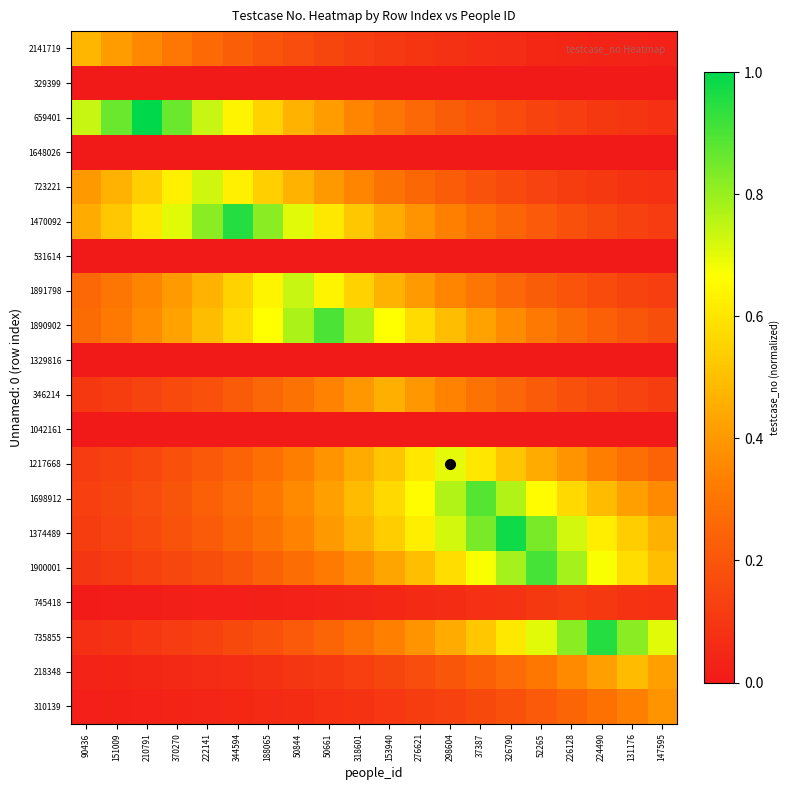

Reading left to right, list all the values displayed in this chart.

2141719: 90436=0.5	151009=0.4	210791=0.4	370270=0.3	222141=0.3	344594=0.2	188065=0.2	50844=0.2	50661=0.1	318601=0.1	153940=0.1	276621=0.1	298604=0.1	37387=0.1	326790=0.1	52265=0.1	226128=0.0	224490=0.0	131176=0.0	147595=0.0
329399: 90436=0.0	151009=0.0	210791=0.0	370270=0.0	222141=0.0	344594=0.0	188065=0.0	50844=0.0	50661=0.0	318601=0.0	153940=0.0	276621=0.0	298604=0.0	37387=0.0	326790=0.0	52265=0.0	226128=0.0	224490=0.0	131176=0.0	147595=0.0
659401: 90436=0.7	151009=0.9	210791=1.0	370270=0.9	222141=0.7	344594=0.6	188065=0.5	50844=0.5	50661=0.4	318601=0.3	153940=0.3	276621=0.3	298604=0.2	37387=0.2	326790=0.2	52265=0.1	226128=0.1	224490=0.1	131176=0.1	147595=0.1
1648026: 90436=0.0	151009=0.0	210791=0.0	370270=0.0	222141=0.0	344594=0.0	188065=0.0	50844=0.0	50661=0.0	318601=0.0	153940=0.0	276621=0.0	298604=0.0	37387=0.0	326790=0.0	52265=0.0	226128=0.0	224490=0.0	131176=0.0	147595=0.0
723221: 90436=0.4	151009=0.5	210791=0.5	370270=0.6	222141=0.7	344594=0.6	188065=0.5	50844=0.5	50661=0.4	318601=0.3	153940=0.3	276621=0.3	298604=0.2	37387=0.2	326790=0.2	52265=0.1	226128=0.1	224490=0.1	131176=0.1	147595=0.1
1470092: 90436=0.4	151009=0.5	210791=0.6	370270=0.7	222141=0.8	344594=0.9	188065=0.8	50844=0.7	50661=0.6	318601=0.5	153940=0.4	276621=0.4	298604=0.3	37387=0.3	326790=0.2	52265=0.2	226128=0.2	224490=0.2	131176=0.1	147595=0.1
531614: 90436=0.0	151009=0.0	210791=0.0	370270=0.0	222141=0.0	344594=0.0	188065=0.0	50844=0.0	50661=0.0	318601=0.0	153940=0.0	276621=0.0	298604=0.0	37387=0.0	326790=0.0	52265=0.0	226128=0.0	224490=0.0	131176=0.0	147595=0.0
1891798: 90436=0.3	151009=0.3	210791=0.3	370270=0.4	222141=0.5	344594=0.5	188065=0.6	50844=0.7	50661=0.6	318601=0.5	153940=0.5	276621=0.4	298604=0.3	37387=0.3	326790=0.3	52265=0.2	226128=0.2	224490=0.2	131176=0.1	147595=0.1
1890902: 90436=0.3	151009=0.3	210791=0.4	370270=0.4	222141=0.5	344594=0.6	188065=0.7	50844=0.8	50661=0.9	318601=0.8	153940=0.7	276621=0.6	298604=0.5	37387=0.4	326790=0.4	52265=0.3	226128=0.3	224490=0.2	131176=0.2	147595=0.2
1329816: 90436=0.0	151009=0.0	210791=0.0	370270=0.0	222141=0.0	344594=0.0	188065=0.0	50844=0.0	50661=0.0	318601=0.0	153940=0.0	276621=0.0	298604=0.0	37387=0.0	326790=0.0	52265=0.0	226128=0.0	224490=0.0	131176=0.0	147595=0.0
346214: 90436=0.1	151009=0.1	210791=0.1	370270=0.2	222141=0.2	344594=0.2	188065=0.3	50844=0.3	50661=0.3	318601=0.4	153940=0.5	276621=0.4	298604=0.3	37387=0.3	326790=0.3	52265=0.2	226128=0.2	224490=0.2	131176=0.1	147595=0.1
1042161: 90436=0.0	151009=0.0	210791=0.0	370270=0.0	222141=0.0	344594=0.0	188065=0.0	50844=0.0	50661=0.0	318601=0.0	153940=0.0	276621=0.0	298604=0.0	37387=0.0	326790=0.0	52265=0.0	226128=0.0	224490=0.0	131176=0.0	147595=0.0
1217668: 90436=0.1	151009=0.1	210791=0.2	370270=0.2	222141=0.2	344594=0.2	188065=0.3	50844=0.3	50661=0.4	318601=0.4	153940=0.5	276621=0.6	298604=0.7	37387=0.6	326790=0.5	52265=0.4	226128=0.4	224490=0.3	131176=0.3	147595=0.2
1698912: 90436=0.1	151009=0.1	210791=0.2	370270=0.2	222141=0.2	344594=0.3	188065=0.3	50844=0.4	50661=0.4	318601=0.5	153940=0.6	276621=0.7	298604=0.8	37387=0.9	326790=0.8	52265=0.7	226128=0.6	224490=0.5	131176=0.4	147595=0.4
1374489: 90436=0.1	151009=0.1	210791=0.2	370270=0.2	222141=0.2	344594=0.3	188065=0.3	50844=0.3	50661=0.4	318601=0.5	153940=0.5	276621=0.6	298604=0.7	37387=0.8	326790=1.0	52265=0.8	226128=0.7	224490=0.6	131176=0.5	147595=0.5
1900001: 90436=0.1	151009=0.1	210791=0.1	370270=0.2	222141=0.2	344594=0.2	188065=0.2	50844=0.3	50661=0.3	318601=0.4	153940=0.4	276621=0.5	298604=0.6	37387=0.7	326790=0.8	52265=0.9	226128=0.8	224490=0.7	131176=0.6	147595=0.5
745418: 90436=0.0	151009=0.0	210791=0.0	370270=0.0	222141=0.0	344594=0.0	188065=0.0	50844=0.0	50661=0.0	318601=0.0	153940=0.0	276621=0.1	298604=0.1	37387=0.1	326790=0.1	52265=0.1	226128=0.1	224490=0.1	131176=0.1	147595=0.1
735855: 90436=0.1	151009=0.1	210791=0.1	370270=0.1	222141=0.1	344594=0.2	188065=0.2	50844=0.2	50661=0.2	318601=0.3	153940=0.3	276621=0.4	298604=0.4	37387=0.5	326790=0.6	52265=0.7	226128=0.8	224490=0.9	131176=0.8	147595=0.7
218348: 90436=0.0	151009=0.0	210791=0.0	370270=0.1	222141=0.1	344594=0.1	188065=0.1	50844=0.1	50661=0.1	318601=0.1	153940=0.1	276621=0.2	298604=0.2	37387=0.2	326790=0.3	52265=0.3	226128=0.4	224490=0.4	131176=0.5	147595=0.4
310139: 90436=0.0	151009=0.0	210791=0.0	370270=0.0	222141=0.0	344594=0.0	188065=0.1	50844=0.1	50661=0.1	318601=0.1	153940=0.1	276621=0.1	298604=0.1	37387=0.2	326790=0.2	52265=0.2	226128=0.2	224490=0.3	131176=0.3	147595=0.4